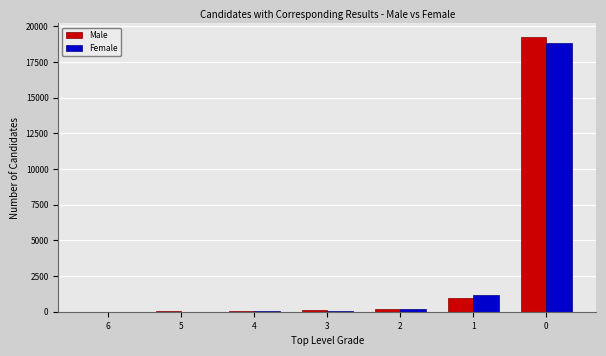

What is the maximum value for Female?

18806